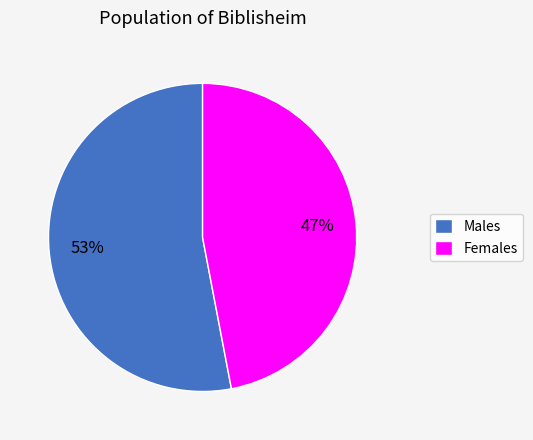

How many segments does this pie chart have?

2